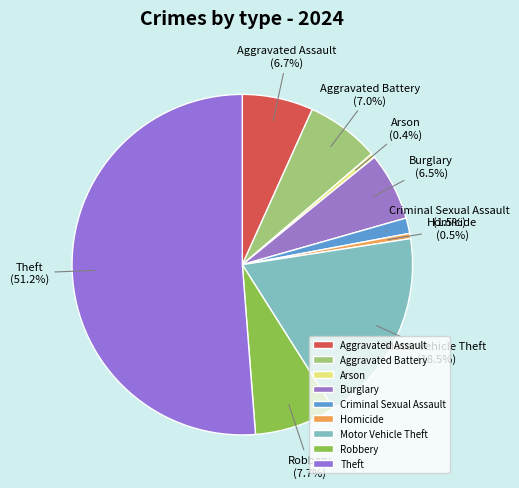

What percentage do Motor Vehicle Theft and Aggravated Battery together represent?

25.5%